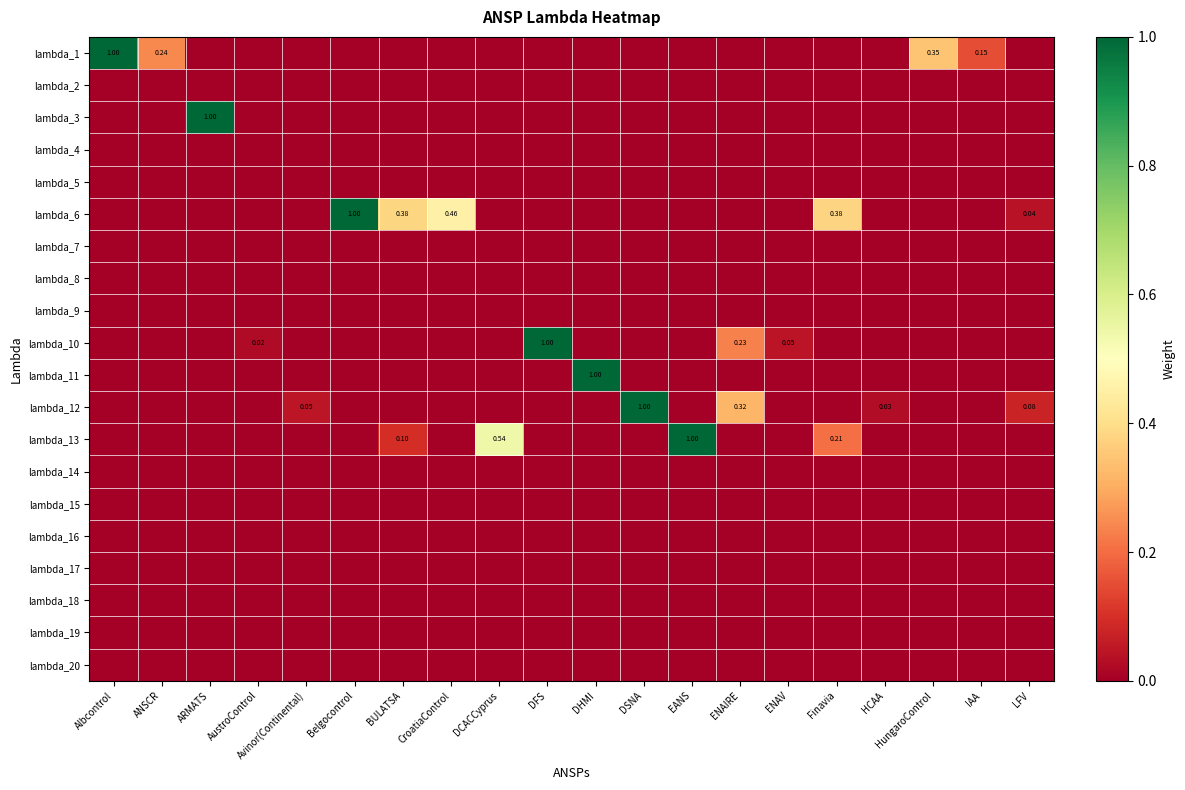

How many values in lambda_1 are above zero?

4